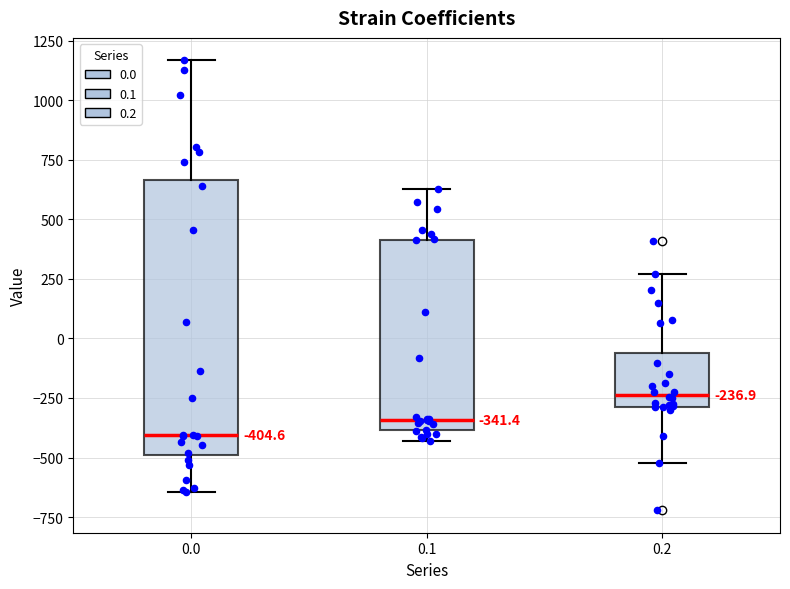

Which box is the tallest, from its lower edge to its upper edge?

0.0